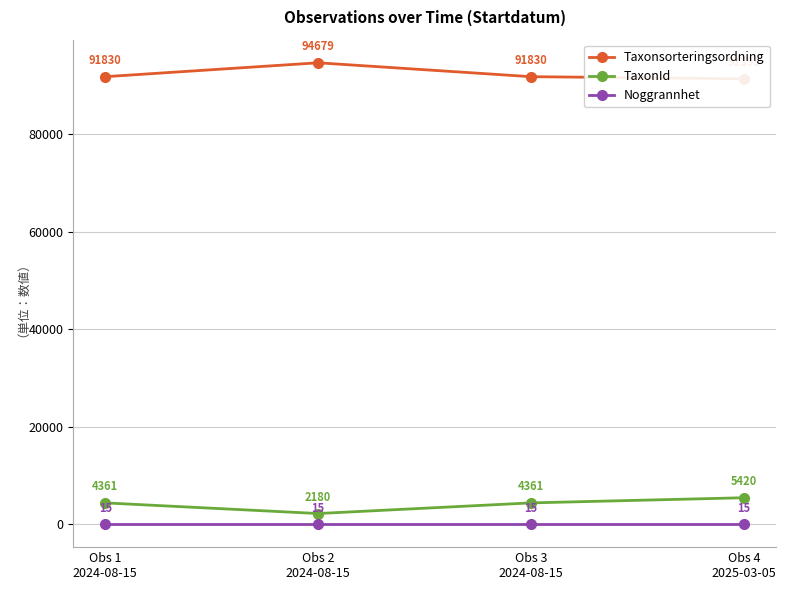

What are all the series names shown in the legend?

Taxonsorteringsordning, TaxonId, Noggrannhet